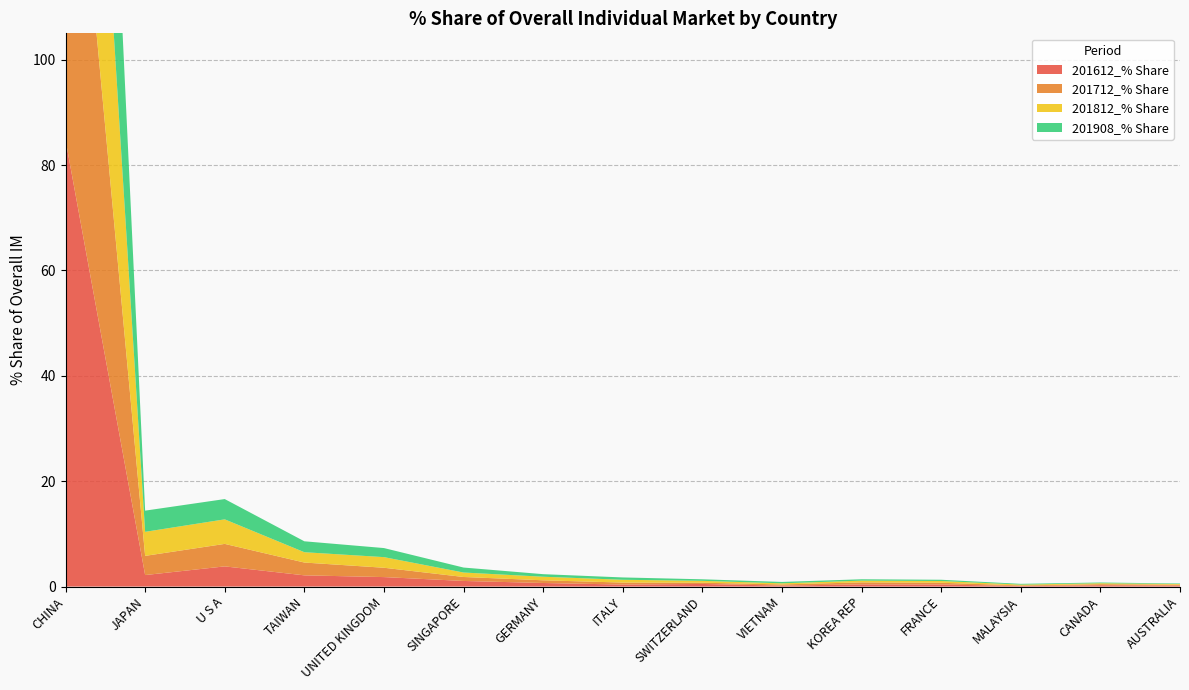

Reading right to left, what are all the values shown in this chart?

201612_% Share: 0.2	0.3	0.1	0.4	0.4	0.2	0.5	0.4	0.7	1.1	1.8	2.1	3.8	2.2	84.8
201712_% Share: 0.2	0.2	0.1	0.3	0.4	0.2	0.2	0.4	0.5	0.8	1.8	2.4	4.3	3.6	83.5
201812_% Share: 0.1	0.2	0.2	0.3	0.3	0.2	0.4	0.5	0.7	0.8	2.0	2.0	4.7	4.6	82.0
201908_% Share: 0.1	0.1	0.1	0.2	0.3	0.3	0.3	0.4	0.5	0.9	1.7	2.1	3.8	4.0	84.1